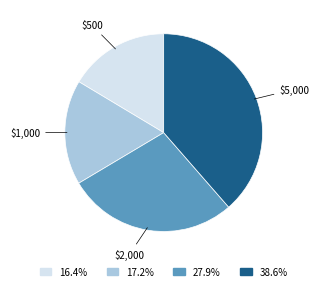

Is there any slice that represents more than half of the pie?

No